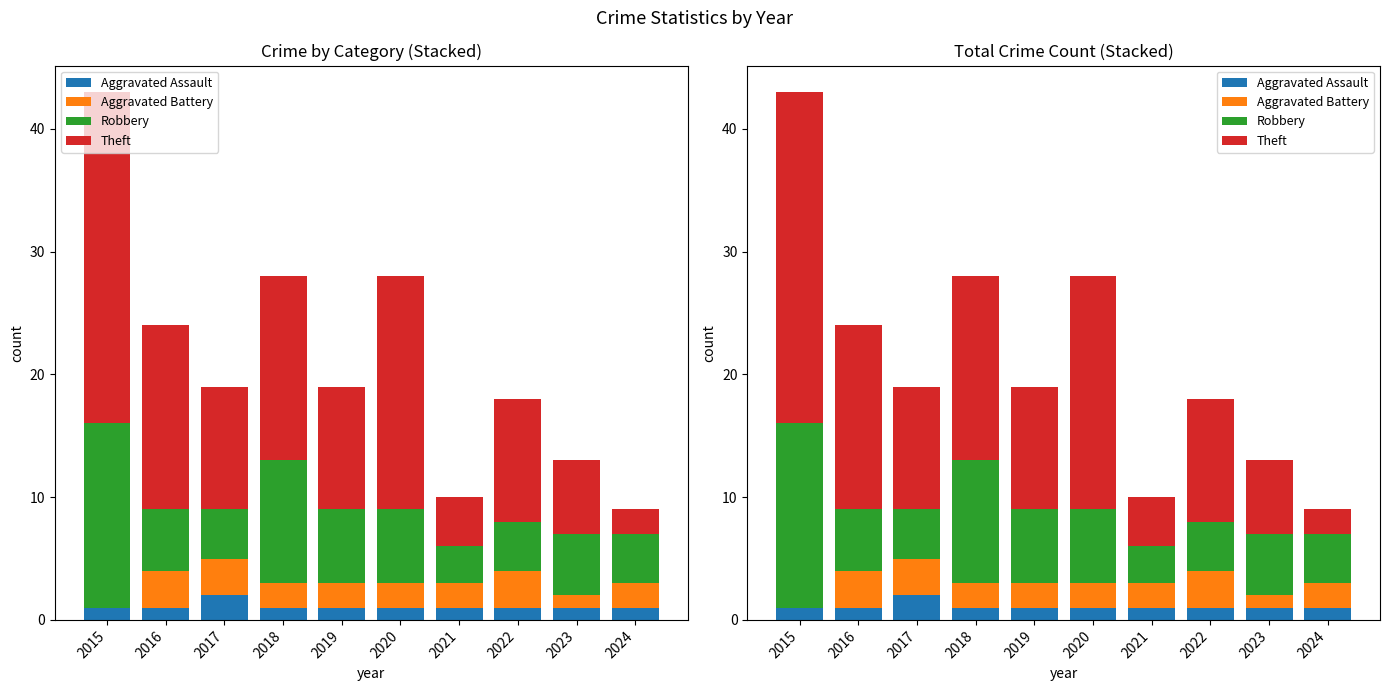

Which category has the highest value across all series?

2015